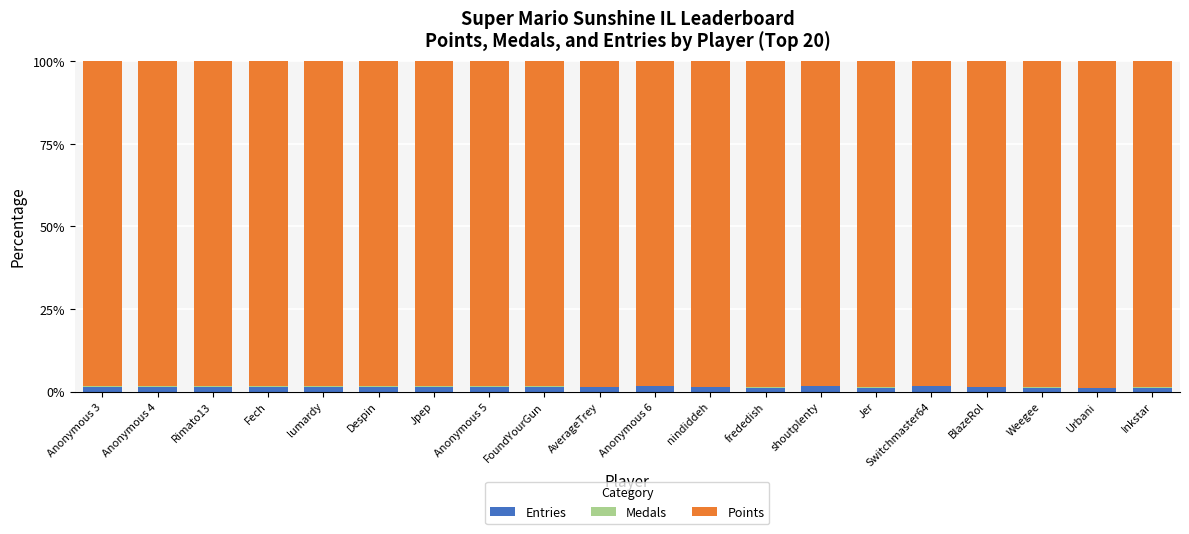

The Medals series shows 0.1 at frededish. True or false?

False